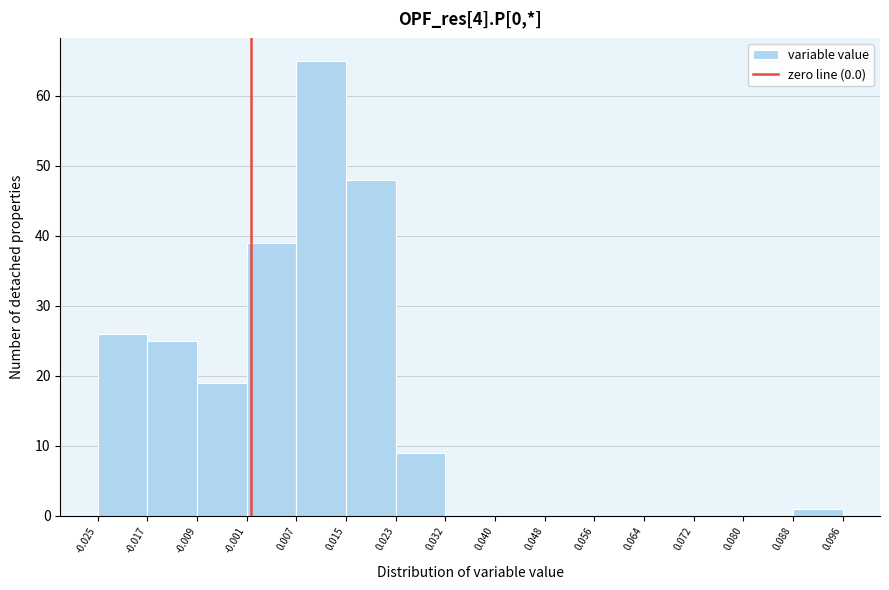

Over which range of the x-axis is the bar tallest?

0.007 to 0.015